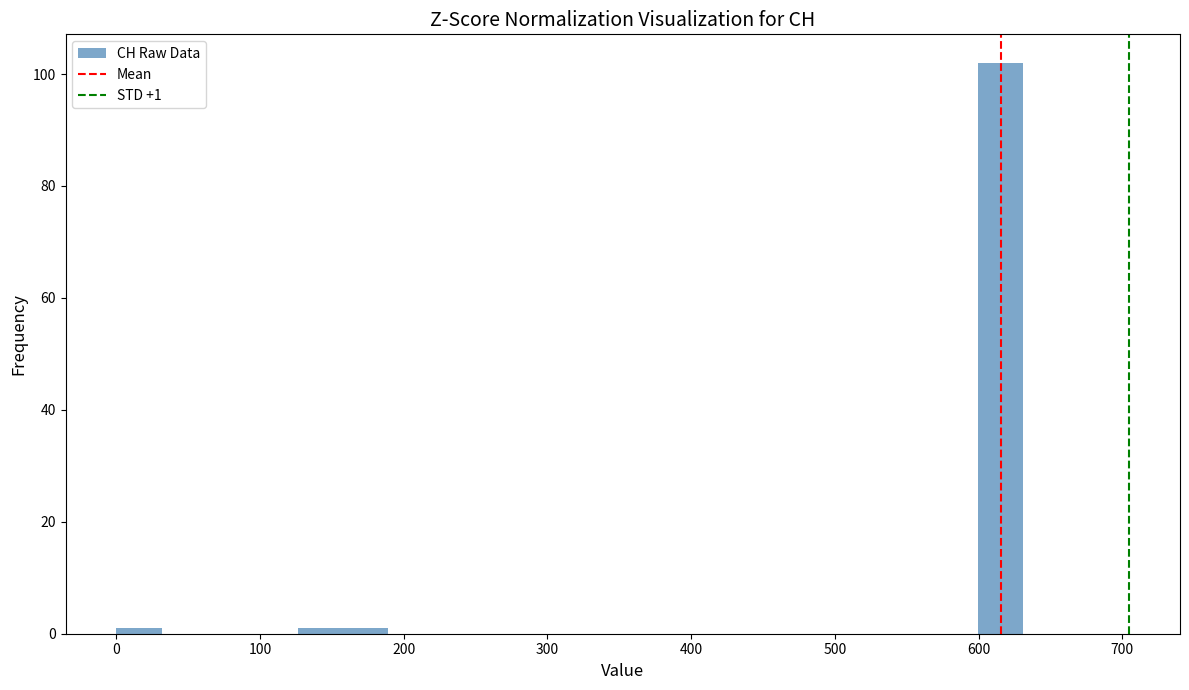

Around what value on the x-axis is the tallest bar? Give the approximate position of its centre, as read against the axis.

620